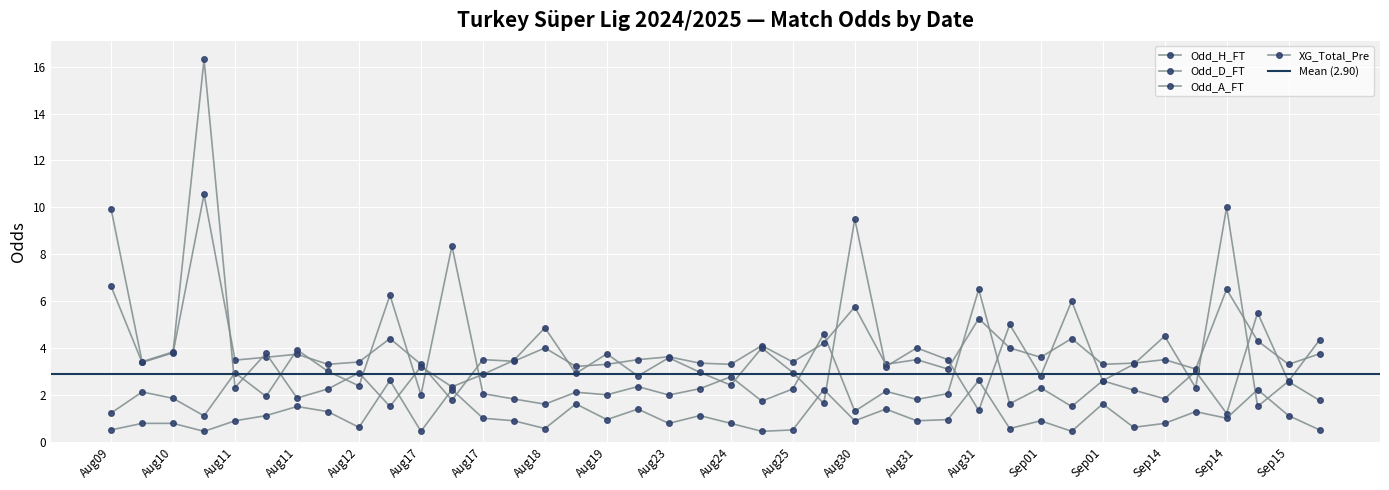

Which has a higher value, 2024-09-14 or 2024-08-31?

2024-09-14